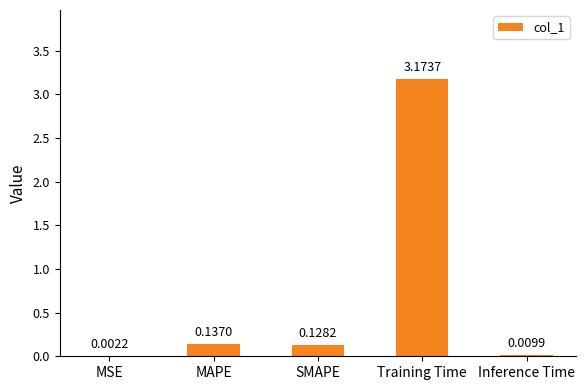

Does the chart contain stacked bars?

No